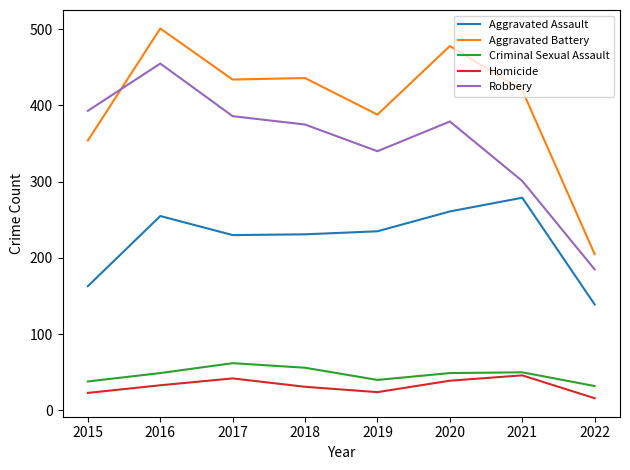

True or false: Aggravated Assault and Aggravated Battery intersect in this chart.

False